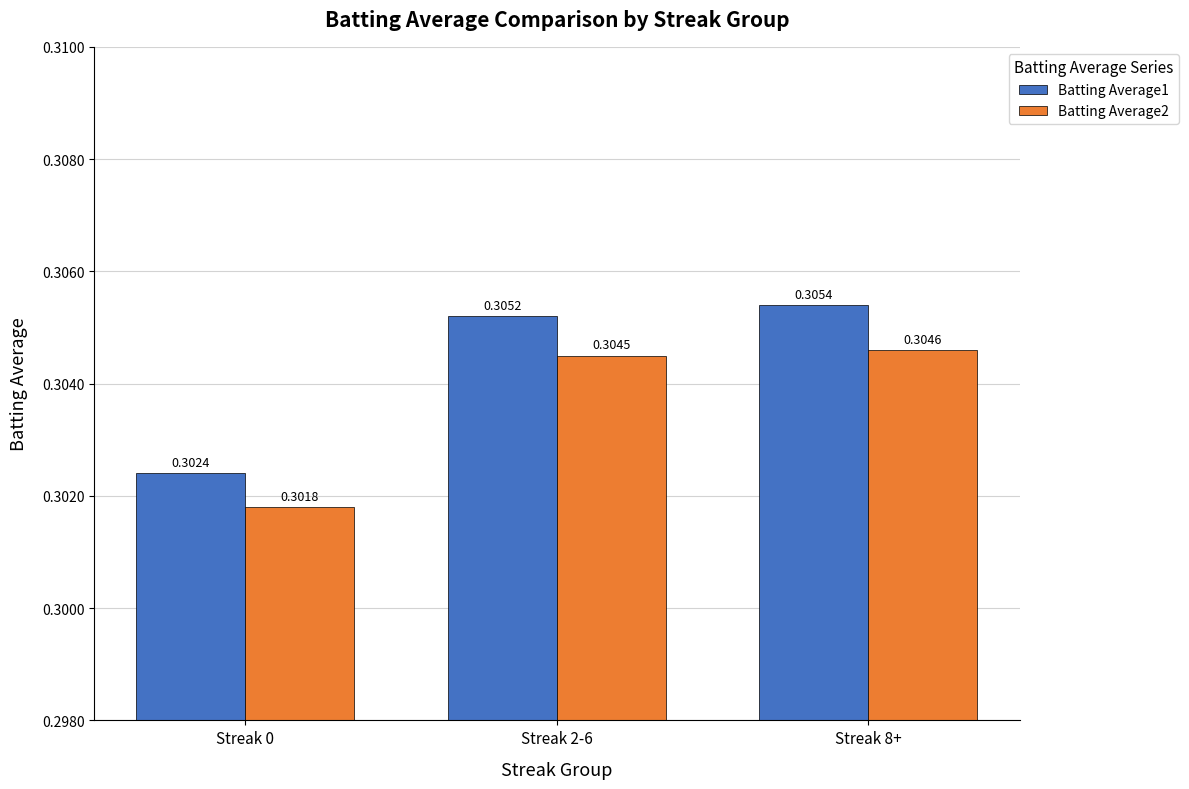

Rank the series at Streak 8+ from lowest to highest value.

Batting Average2, Batting Average1